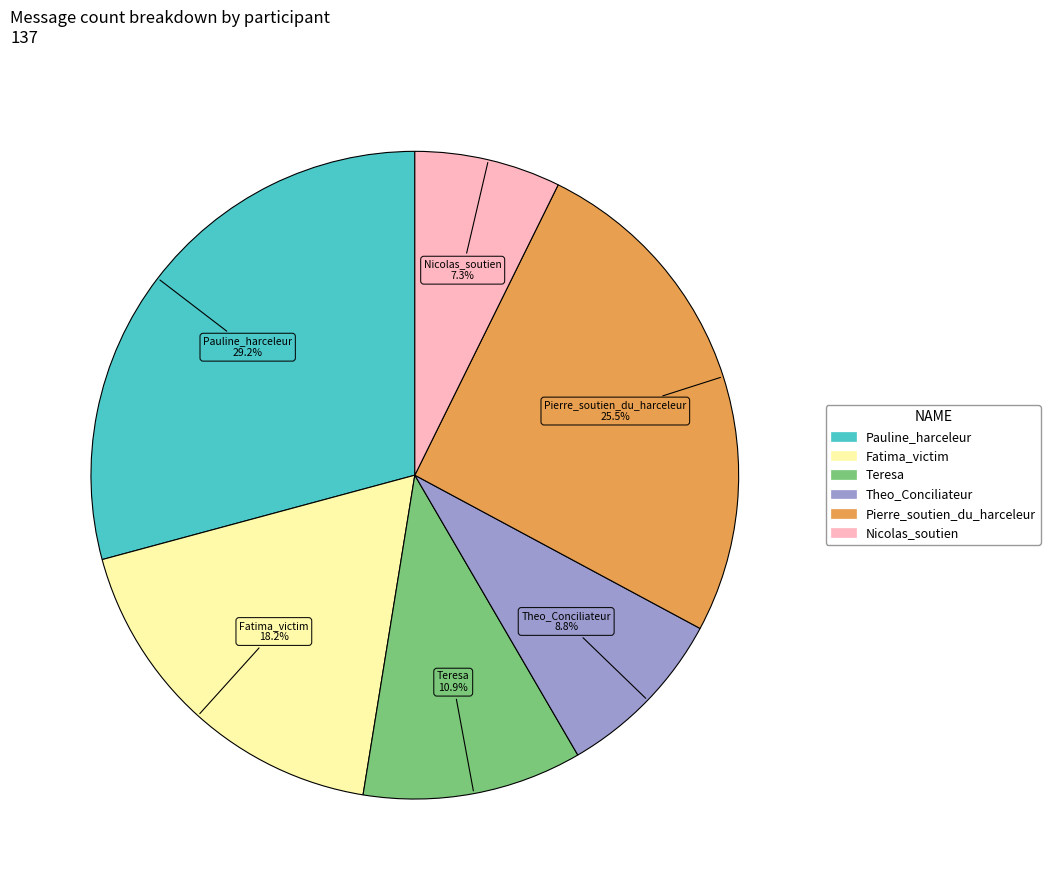

Count the number of slices in the pie.

6